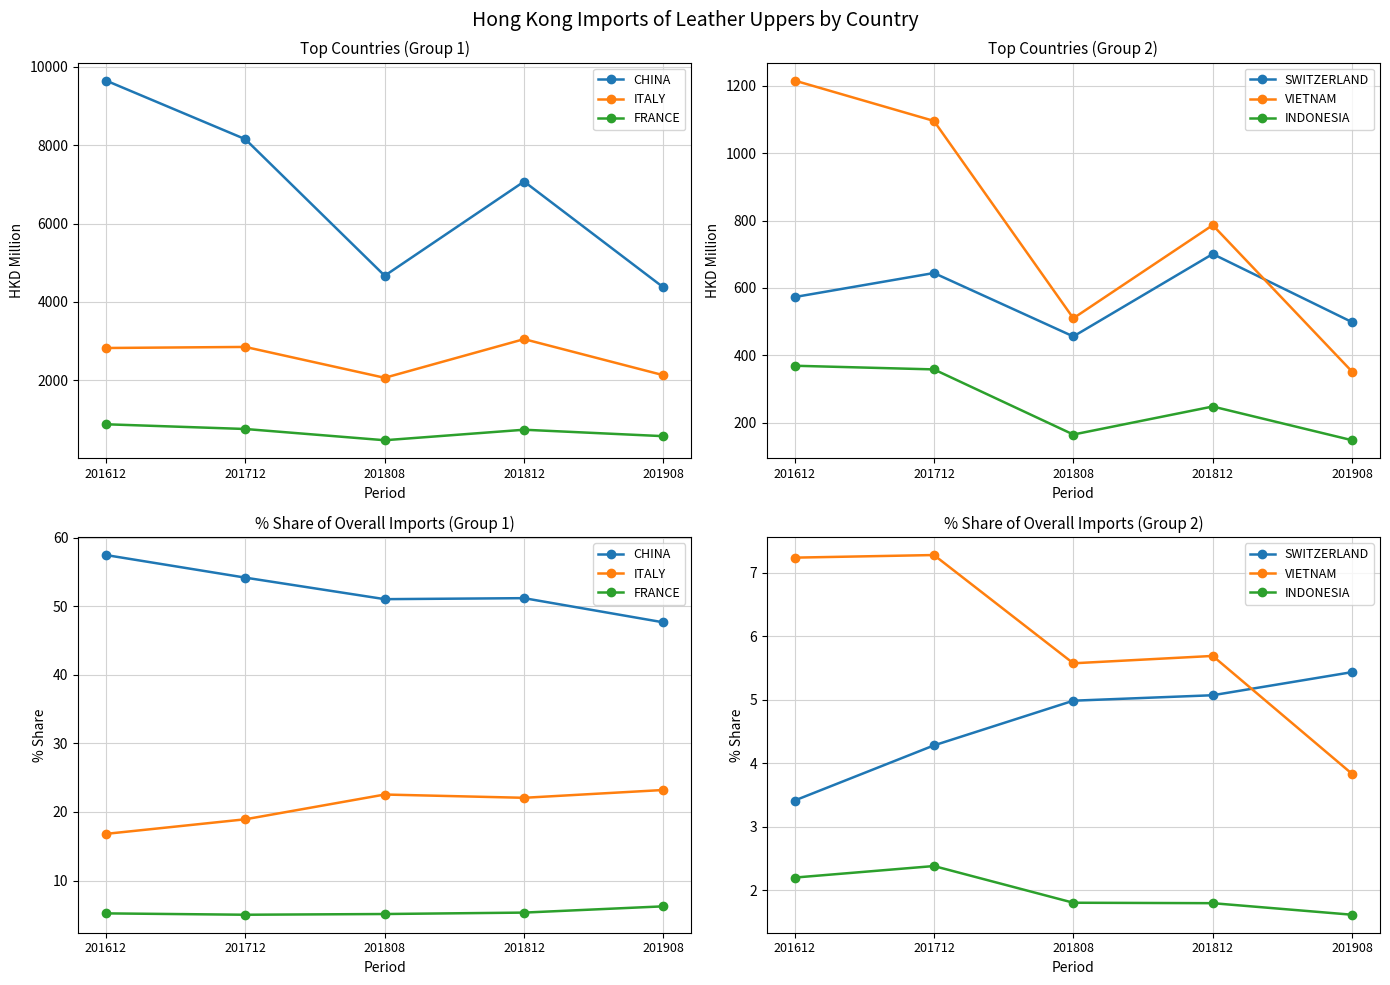

What is the difference between the maximum and minimum values in the SWITZERLAND series?

2.0